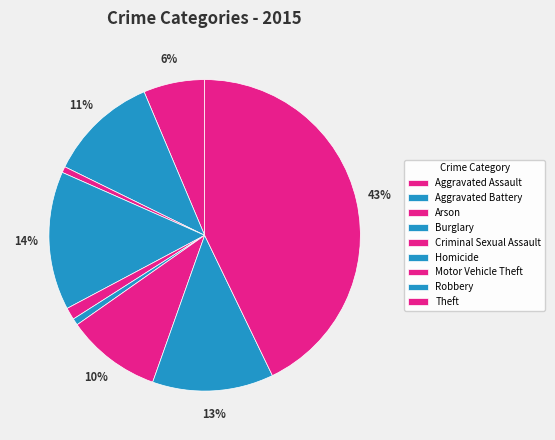

Which has a higher value, Aggravated Battery or Motor Vehicle Theft?

Aggravated Battery